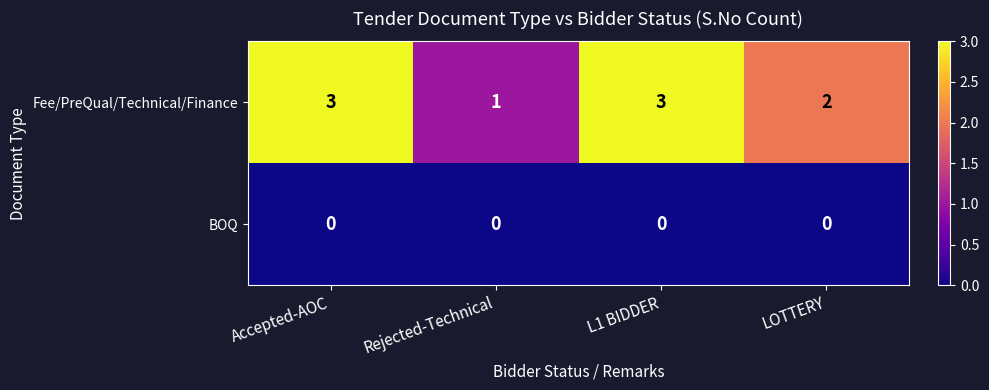

Which series has the widest spread of values?

Fee/PreQual/Technical/Finance